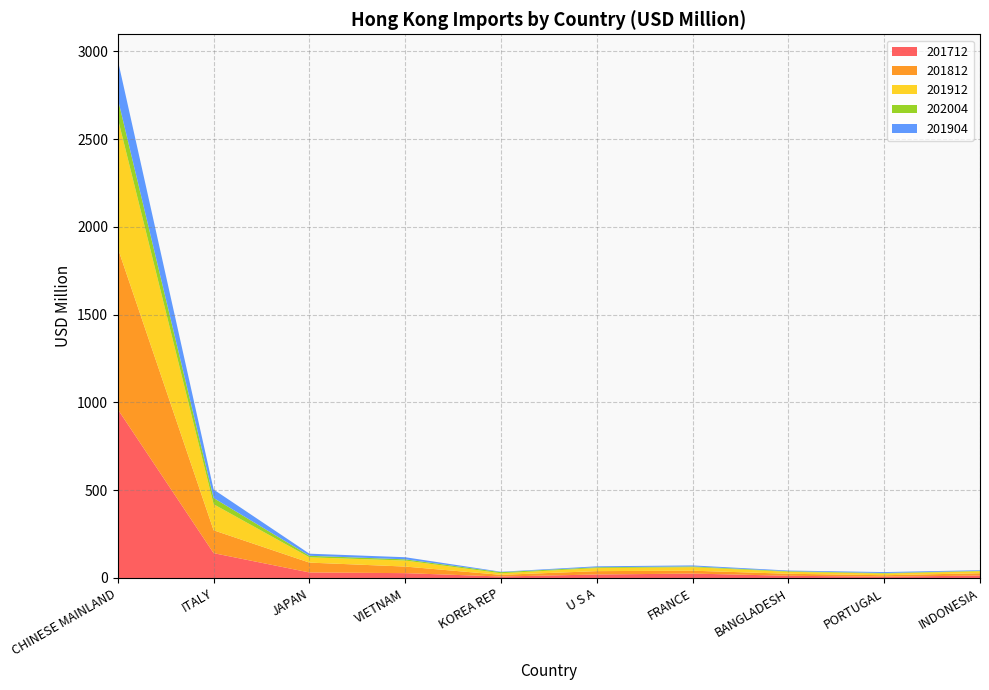

Reading left to right, list all the values displayed in this chart.

201712: 960.6	141.4	31.4	27.5	8.3	19.8	25.0	12.5	7.2	13.9
201812: 918.4	130.3	56.1	37.5	9.4	19.2	16.4	11.4	8.3	13.0
201912: 738.8	148.5	30.0	34.4	9.0	17.4	20.0	11.2	9.4	11.2
202004: 112.0	35.4	9.0	6.7	6.4	4.7	4.3	3.4	3.1	2.5
201904: 220.1	48.4	11.8	12.1	2.3	5.3	5.7	3.8	5.4	3.7